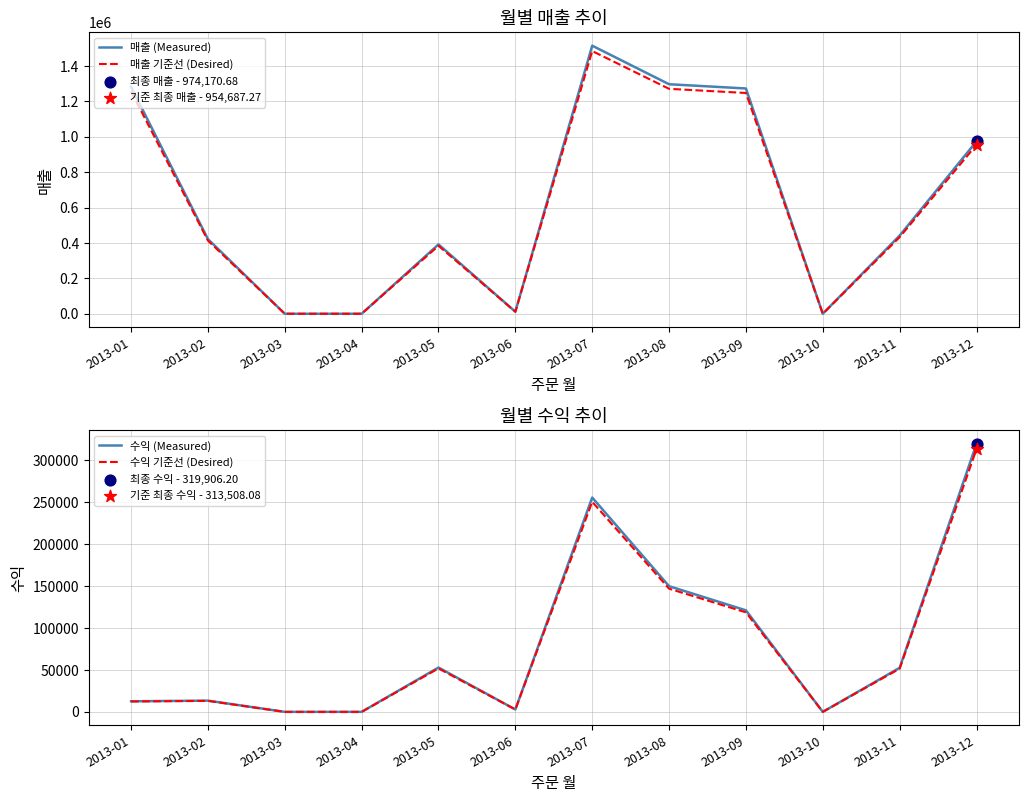

At how many categories does at least one series exceed 631237?

5